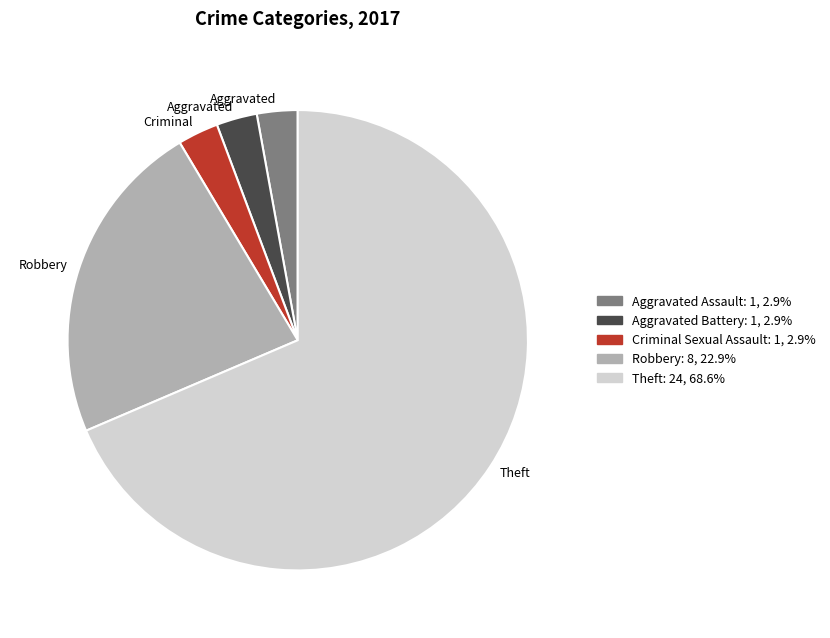

Is there any slice that represents more than half of the pie?

Yes